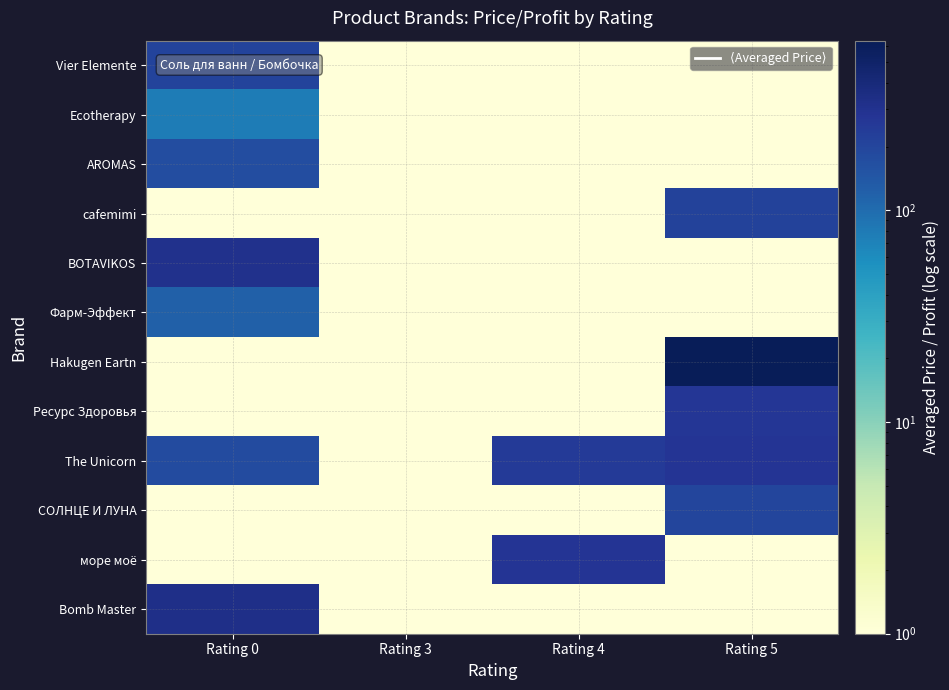

At which category is the sum across all series the highest?

Rating 5